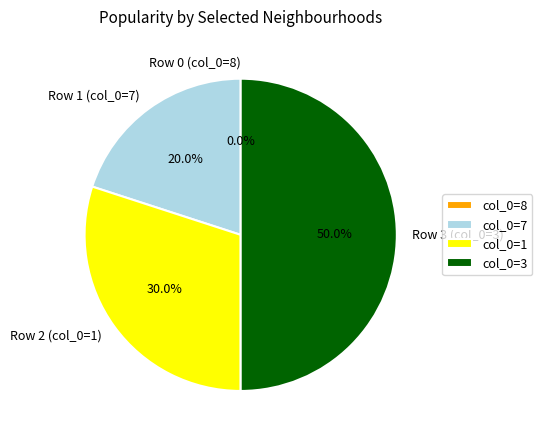

Count the number of slices in the pie.

4